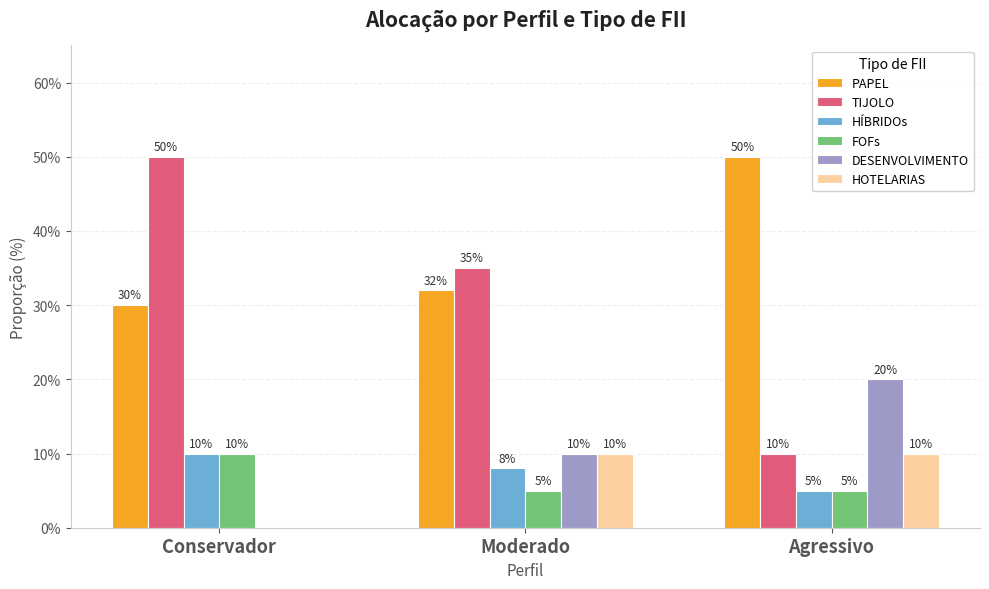

What position from the right is Agressivo?

1